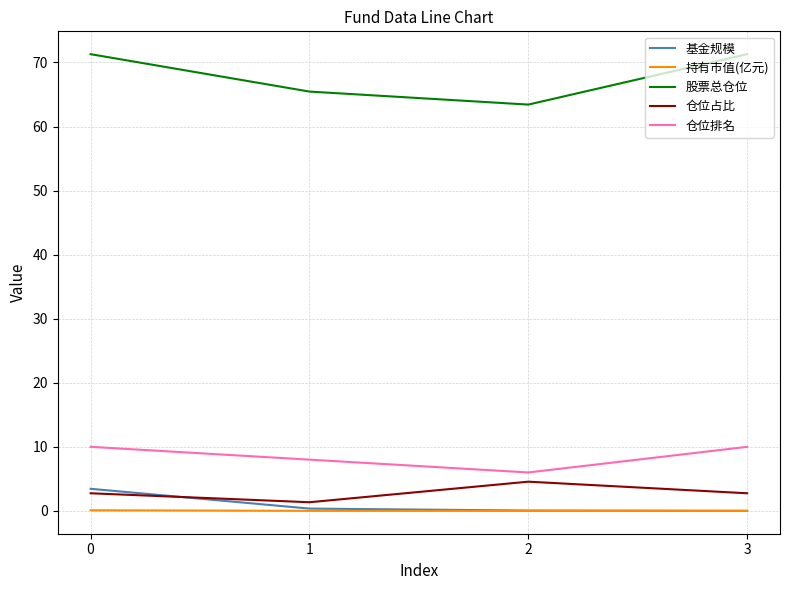

True or false: 仓位排名 and 持有市值(亿元) intersect in this chart.

False